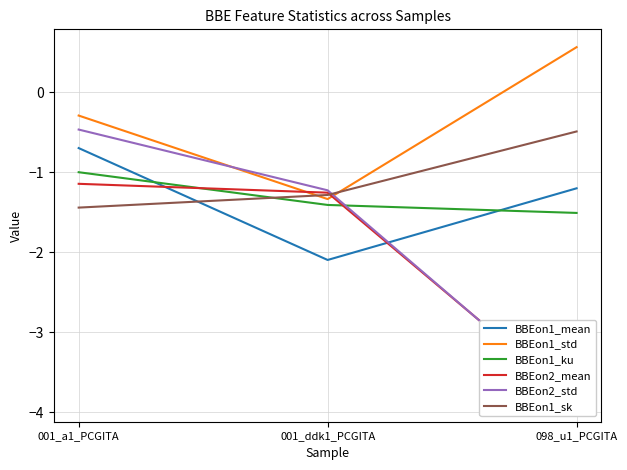

List the labels in order of BBEon1_std value, largest first.

098_u1_PCGITA, 001_a1_PCGITA, 001_ddk1_PCGITA